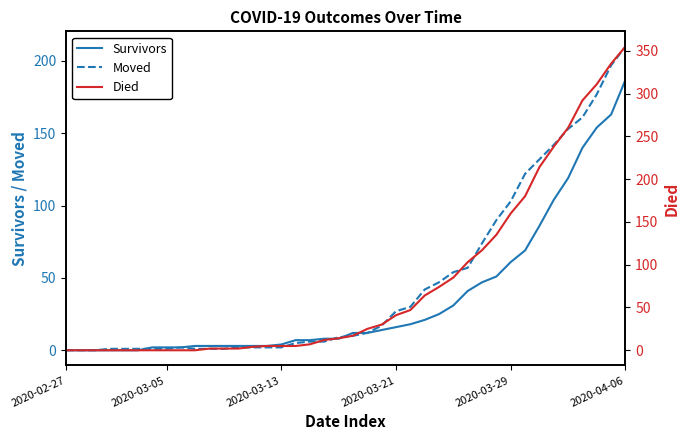

What is the maximum value for Survivors?

187